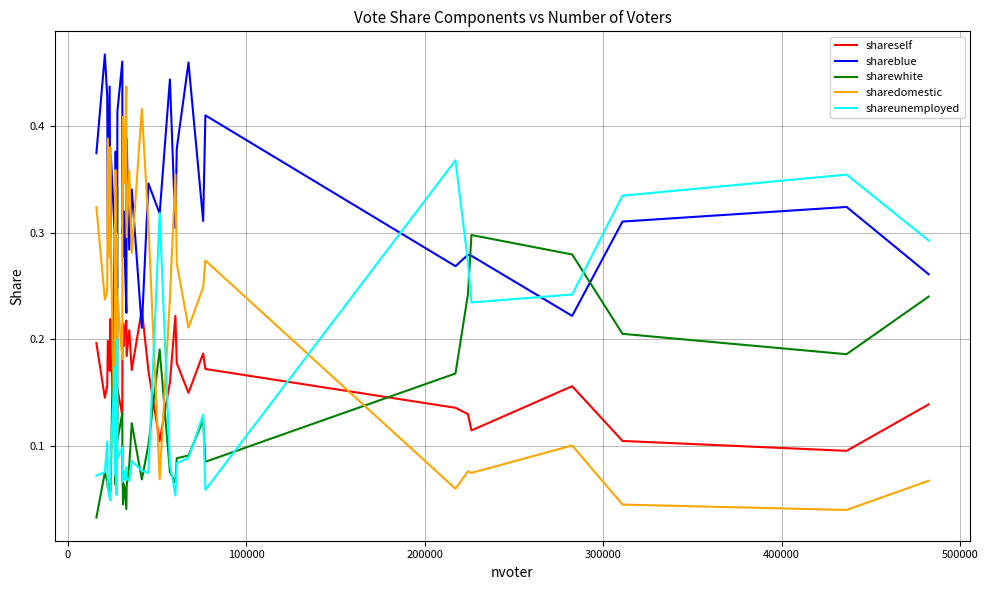

Which series has the largest range (max minus min)?

sharedomestic